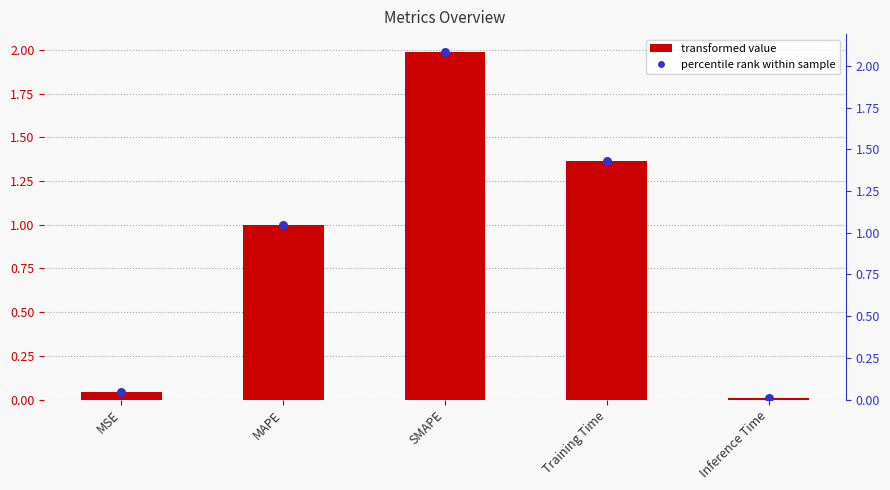

Which has a higher value, Training Time or Inference Time?

Training Time